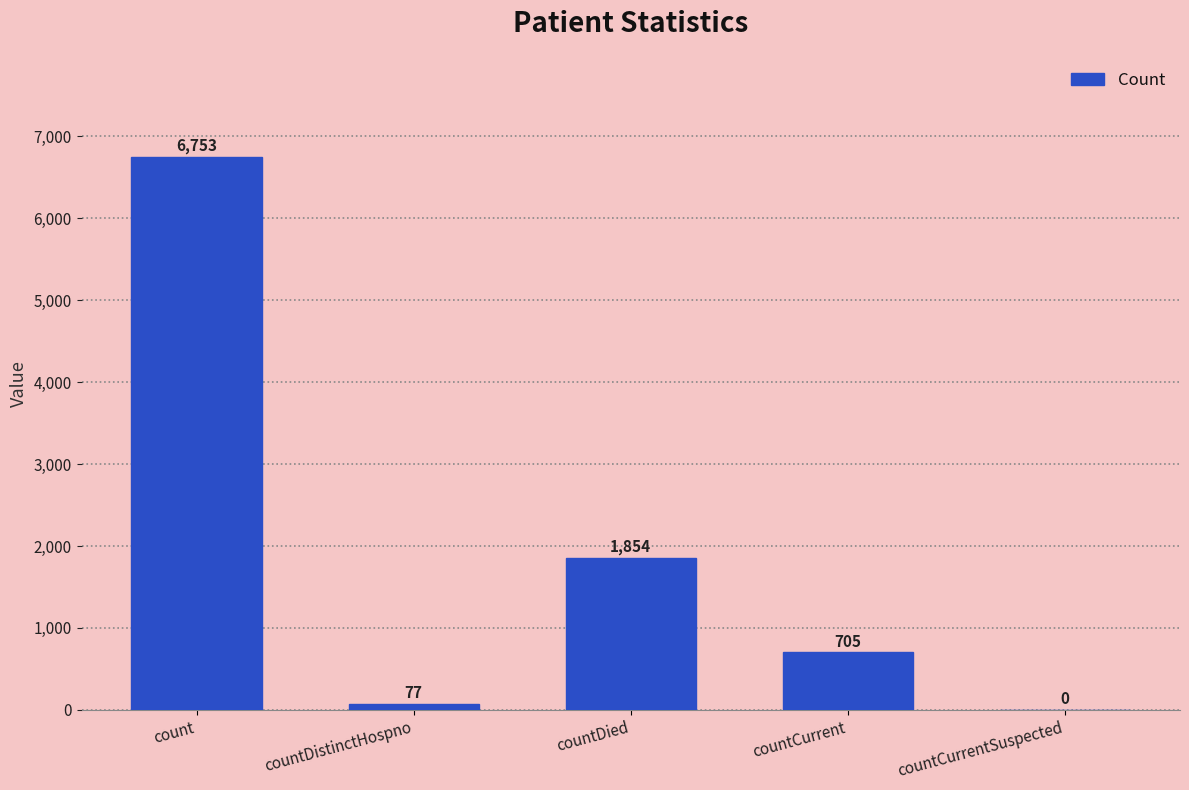

Where does the data first go above 705?

count